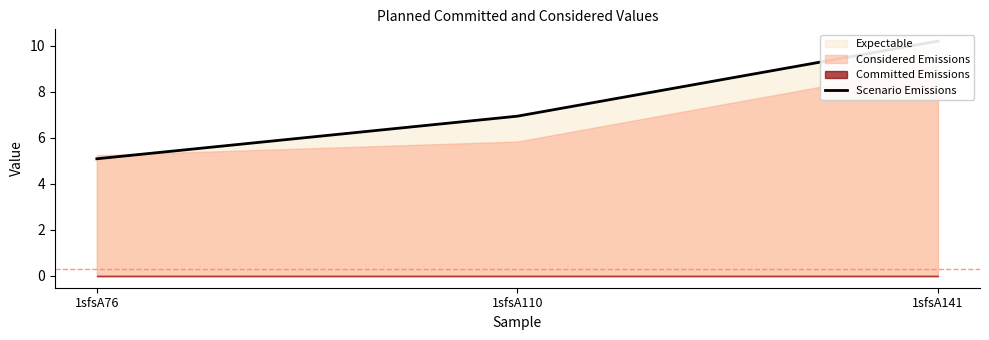

Reading left to right, transcribe all the data shown in this chart.

5.1	6.9	10.2